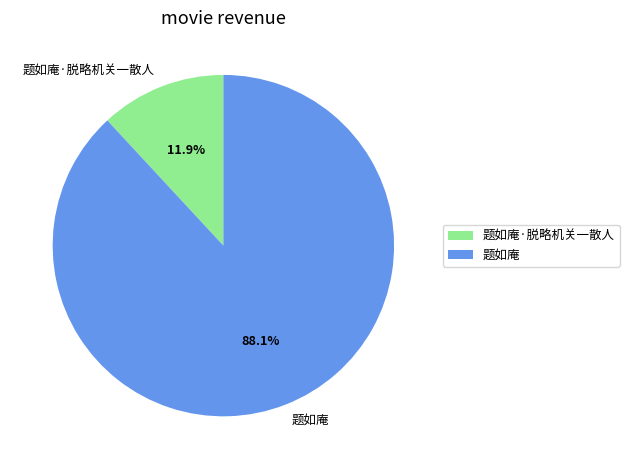

How many segments does this pie chart have?

2